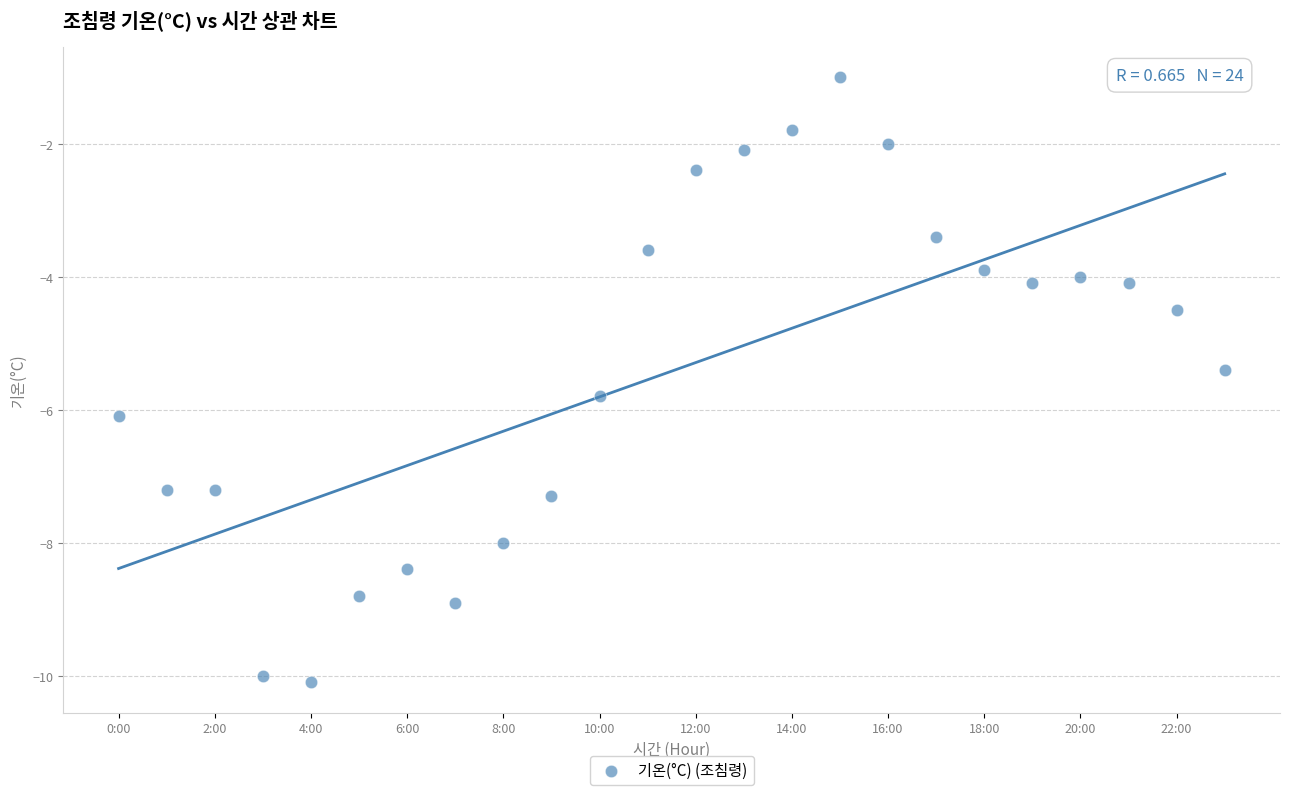

What is the range of Y values (max minus min)?

9.1